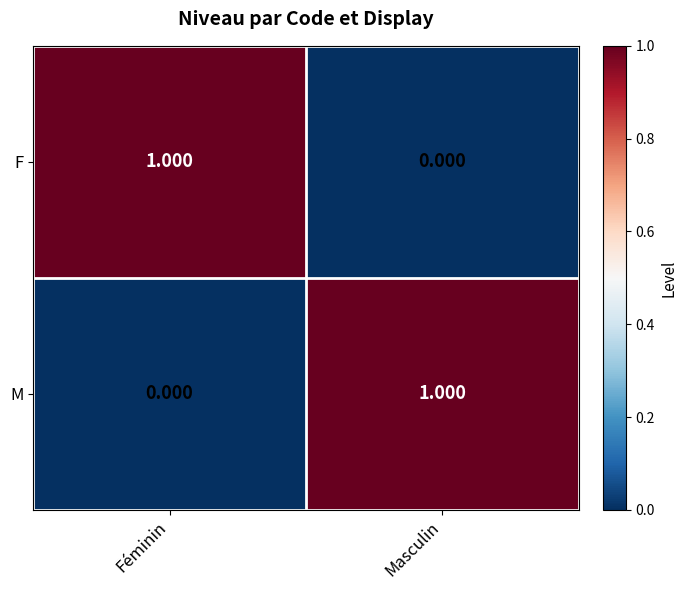

What is the difference between the highest and lowest values at Masculin?

1